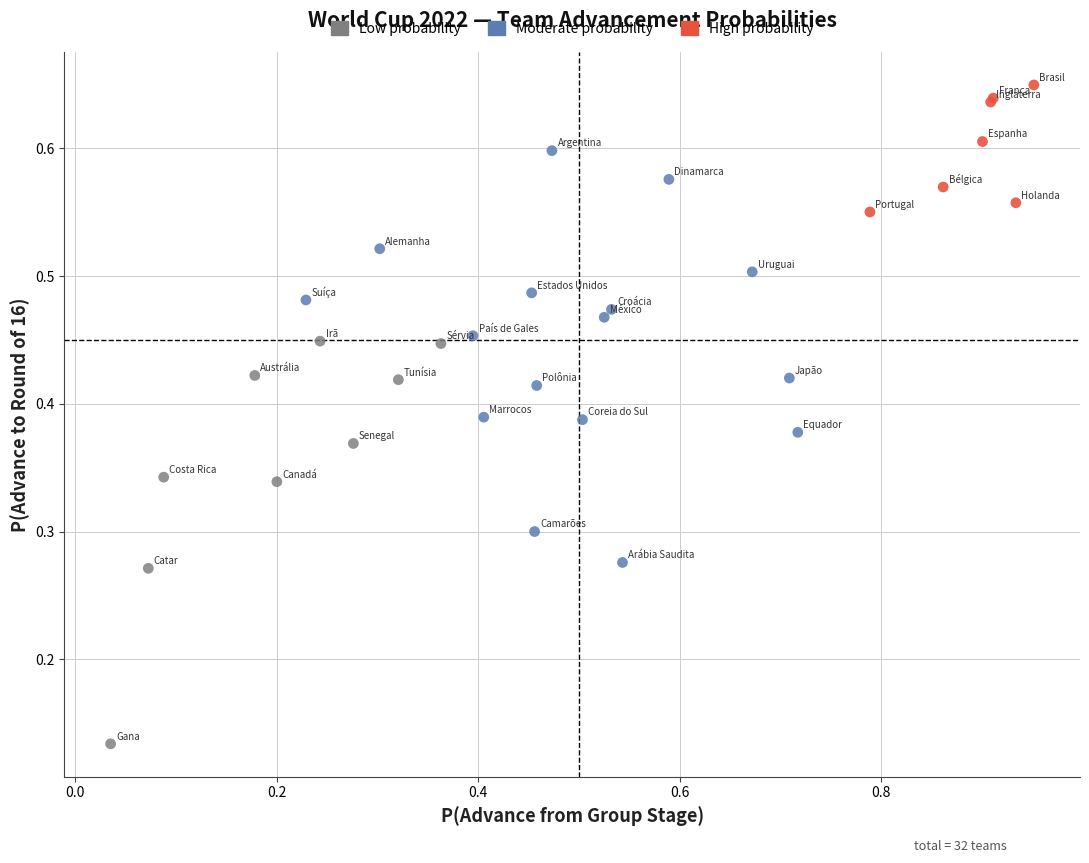

What are all the series names shown in the legend?

Low probability, Moderate probability, High probability